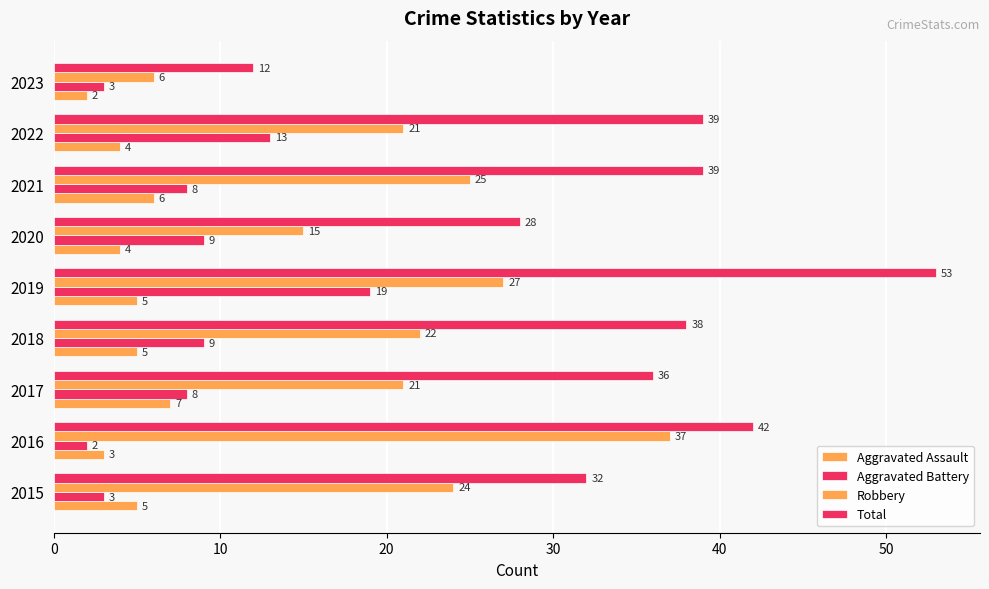

How many values in the Aggravated Battery series are below 8?

3